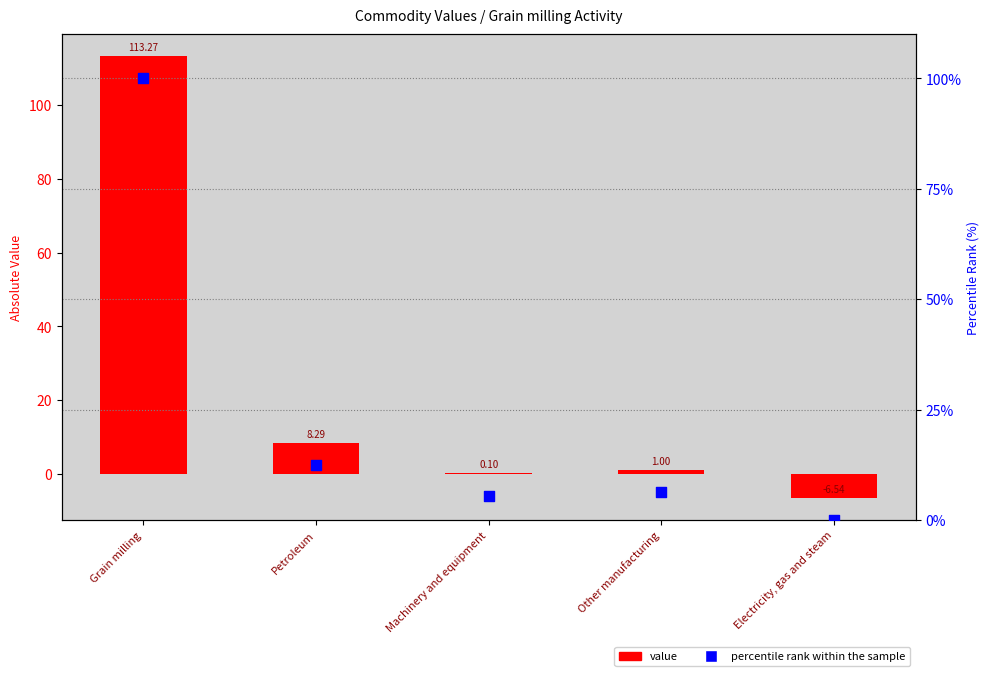

What are all the series names shown in the legend?

value, percentile rank within the sample